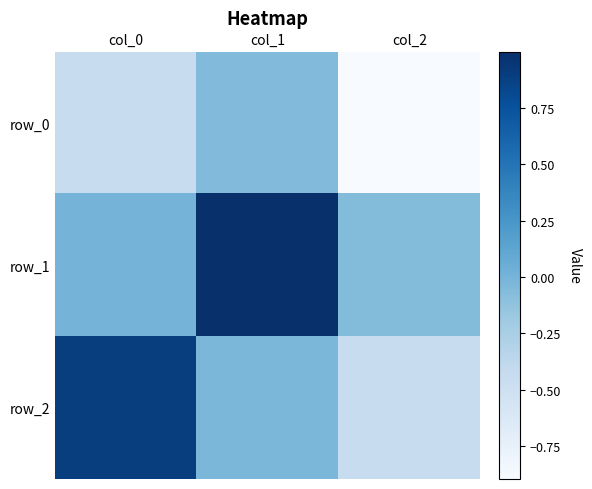

Reading left to right, what are all the values shown in this chart?

row_0: -0.4	-0.1	-0.9
row_1: 0.0	1.0	-0.1
row_2: 0.9	-0.0	-0.4